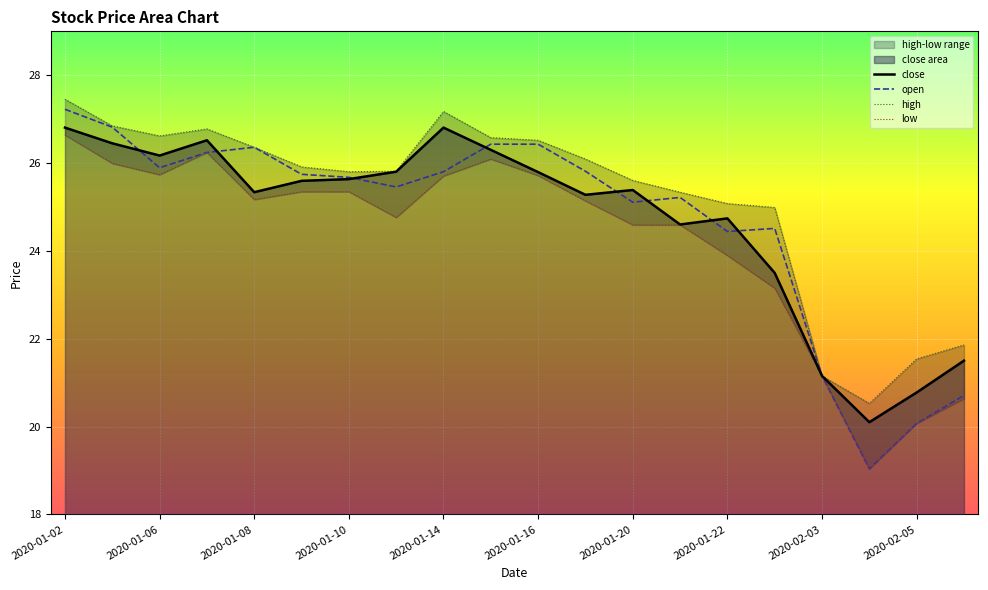

What is the minimum value for close?

20.1